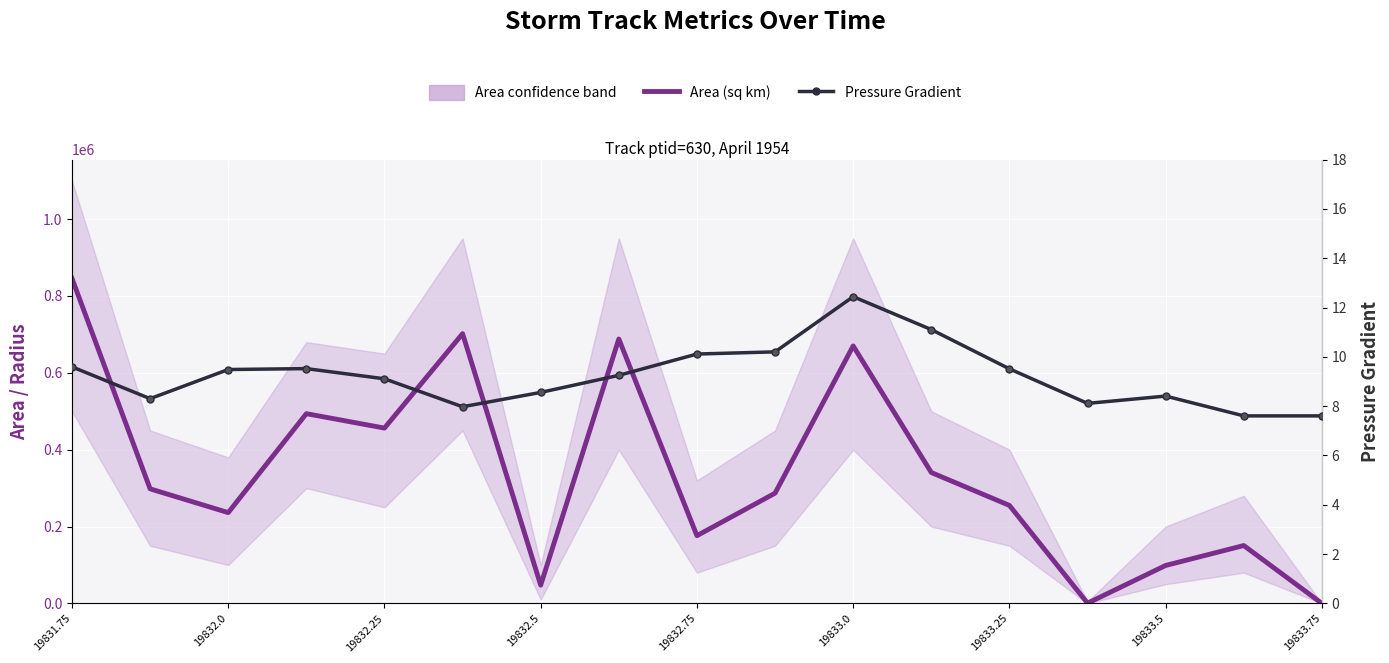

What position from the left is 19832.25?

5